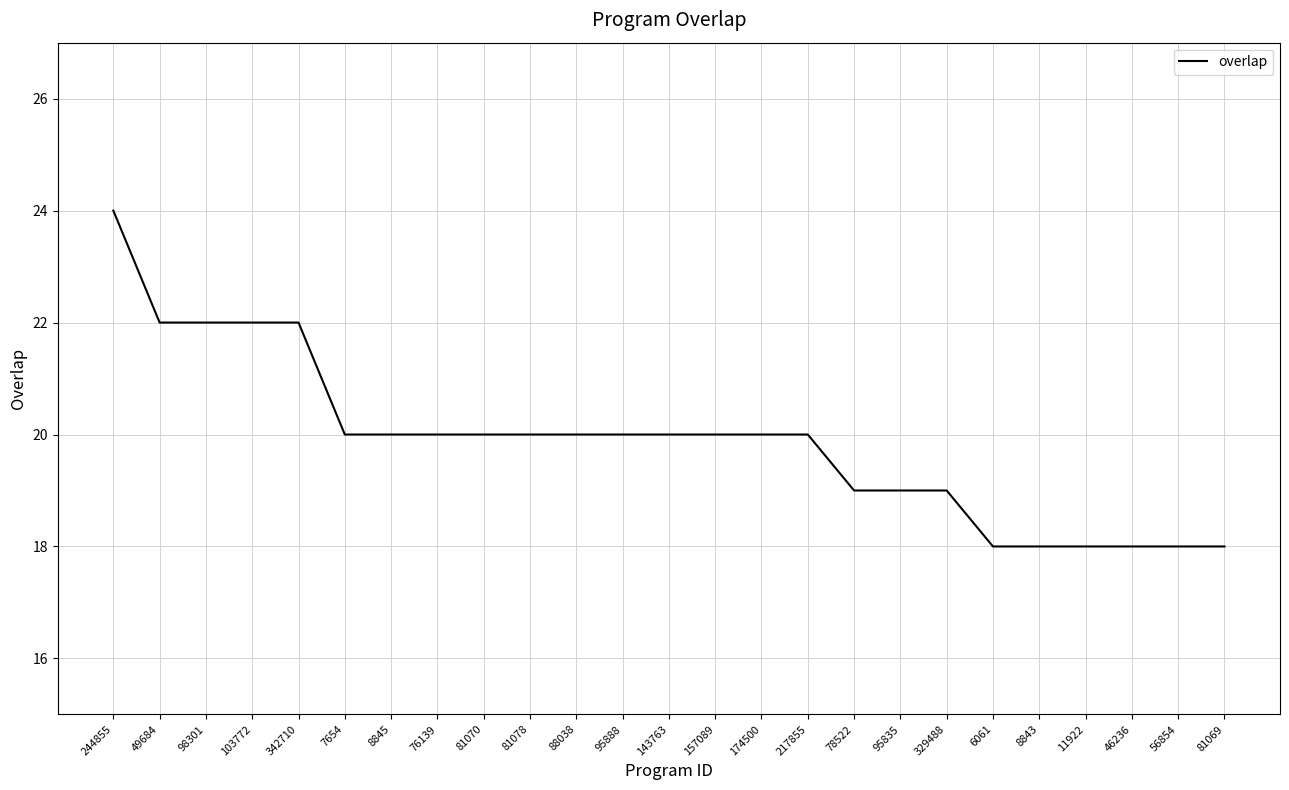

Does the chart display data point markers on the line(s)?

No